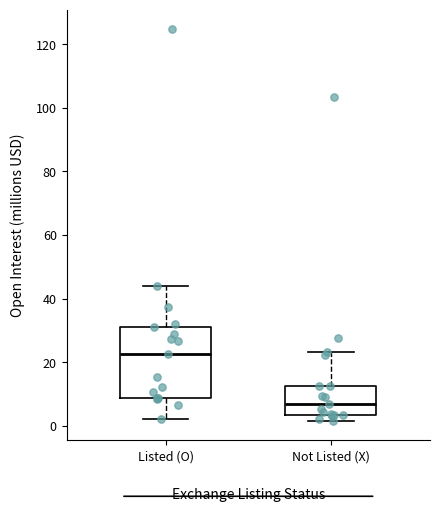

Reading left to right, read every box against the y-axis: the position of its median line, the range the box covers, and the ends of its whiskers. The values are not printed on the chart, so give them approximately, as read against the axis.

Listed (O): median 22, box 8 to 32, whiskers 2 to 44
Not Listed (X): median 6, box 4 to 12, whiskers 2 to 24